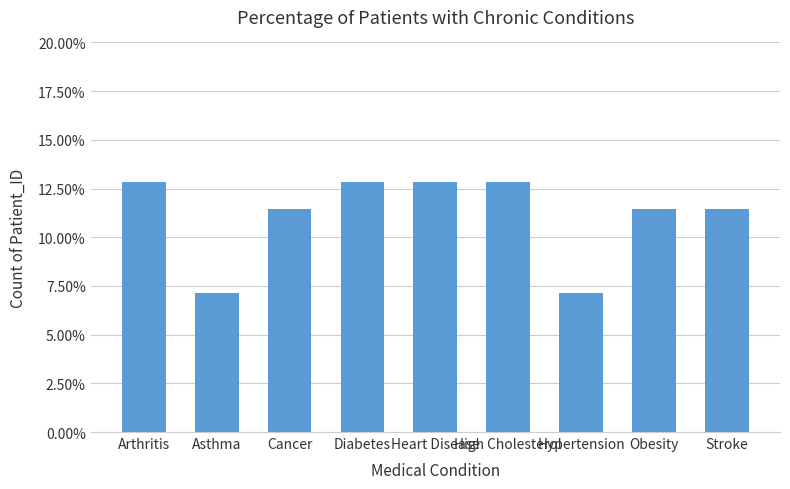

The value at High Cholesterol is 0.0. True or false?

False